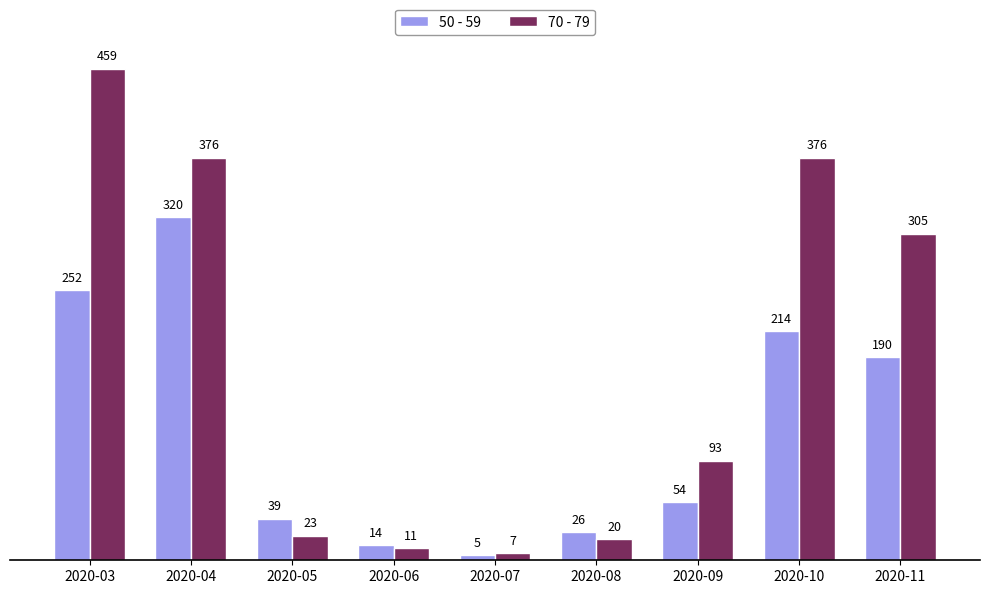

What value does the 50 - 59 series have at 2020-03, to the nearest 5?

250